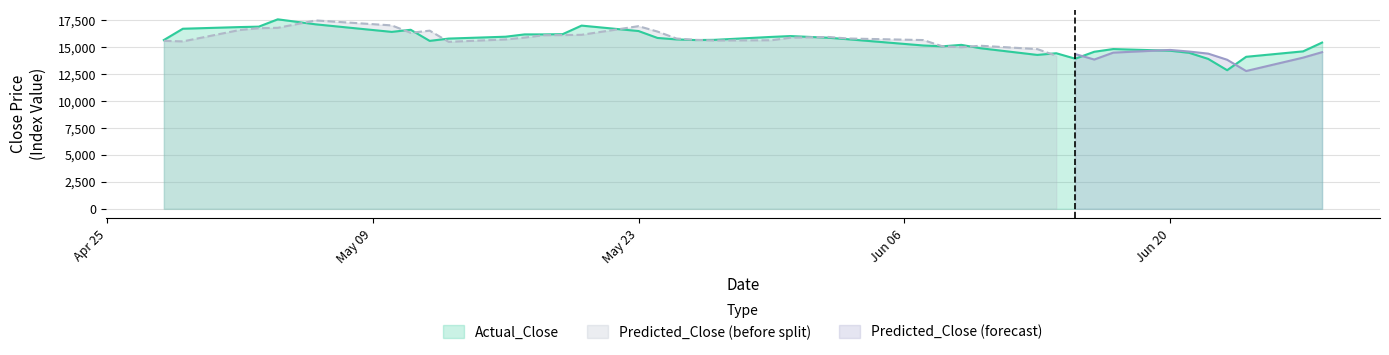

Reading left to right, transcribe all the data shown in this chart.

15661.0	16710.0	16865.0	16904.0	17584.0	17118.0	16418.0	16613.0	15583.0	15797.0	15971.0	16185.0	16185.0	16205.0	17001.0	16496.0	15855.0	15719.0	15661.0	15680.0	15952.0	16030.0	15874.0	15738.0	15155.0	15078.0	15214.0	14903.0	14281.0	14436.0	13931.0	14573.0	14825.0	14670.0	14475.0	13912.0	12863.0	14106.0	14611.0	15427.0